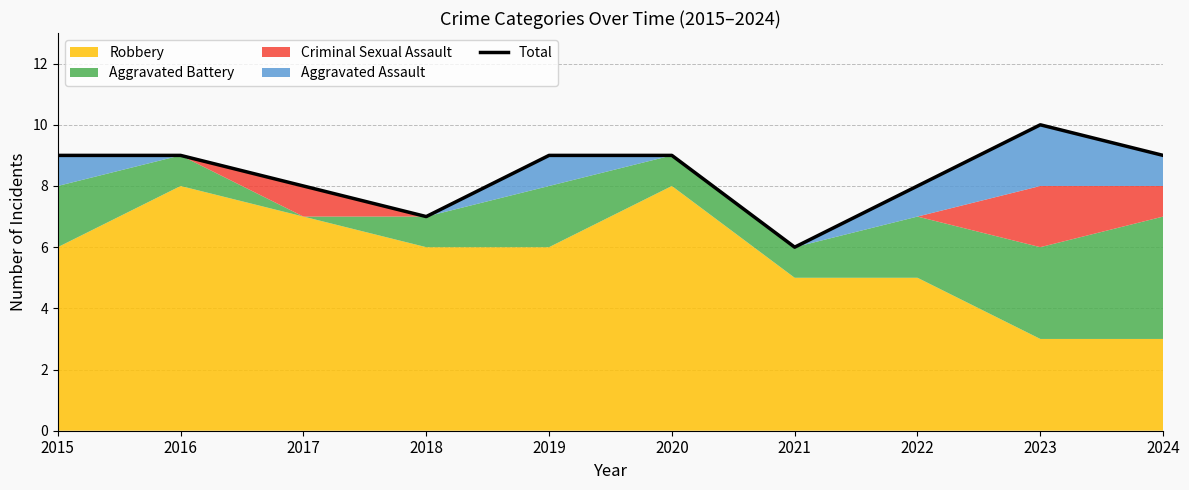

How many interior local valleys (lower than both neighbors) does the data have?

2